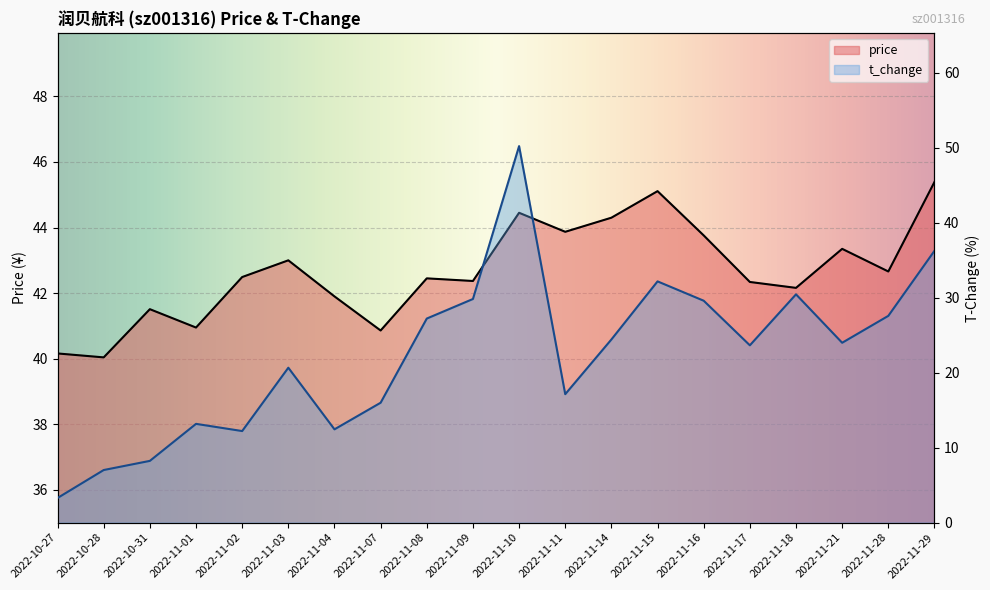

List the series in order of their overall mean, lowest first.

t_change, price